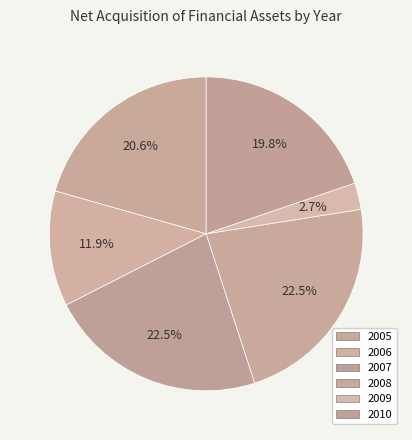

To the nearest percent, what percentage of the pie is 2009?

3%